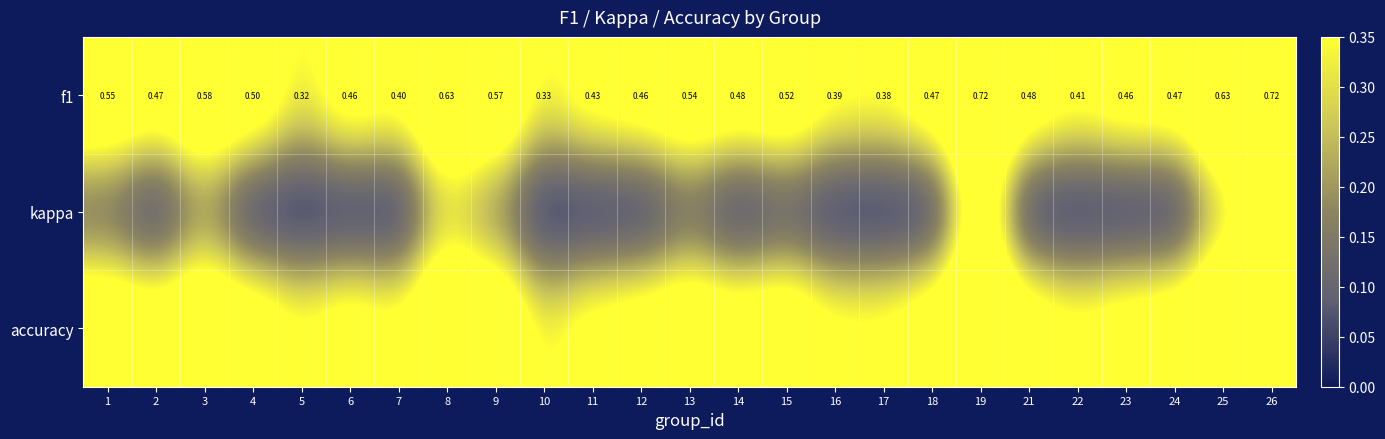

What is the difference between the maximum and second lowest values in the f1 series?

0.4